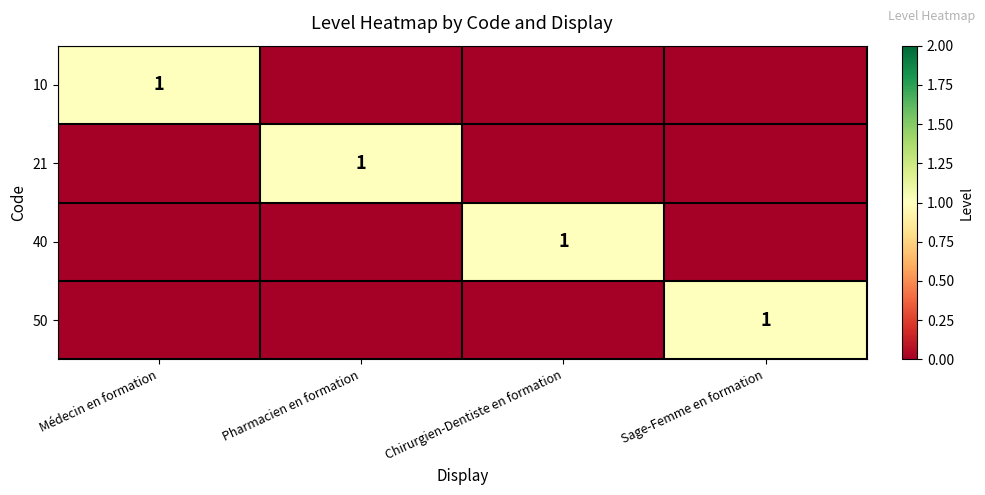

Where is 10 nearest to the value 0?

Pharmacien en formation